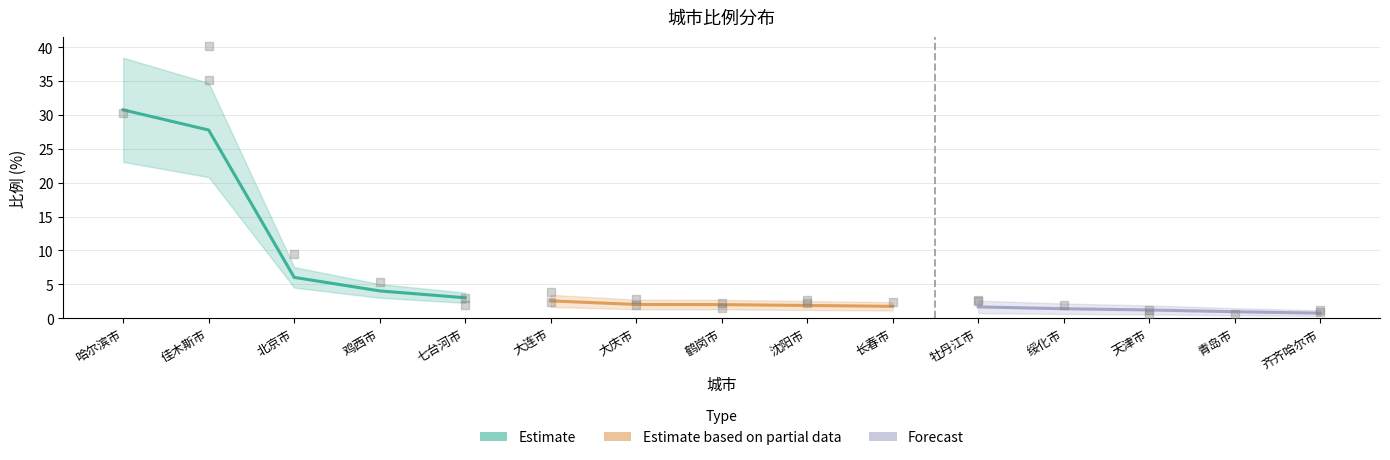

At which category is the sum across all series the highest?

哈尔滨市